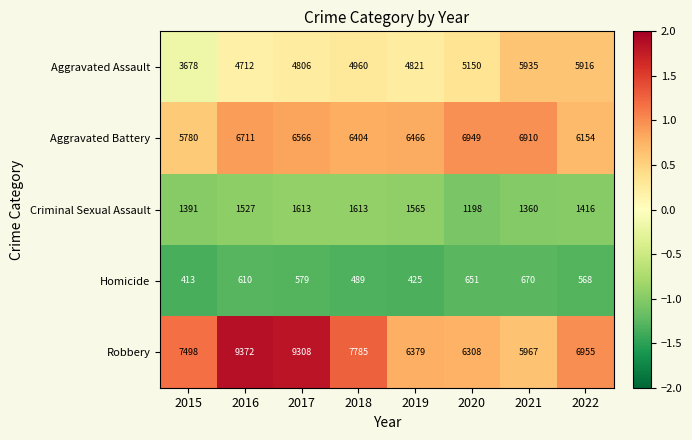

What is the maximum value for Aggravated Assault?

5935